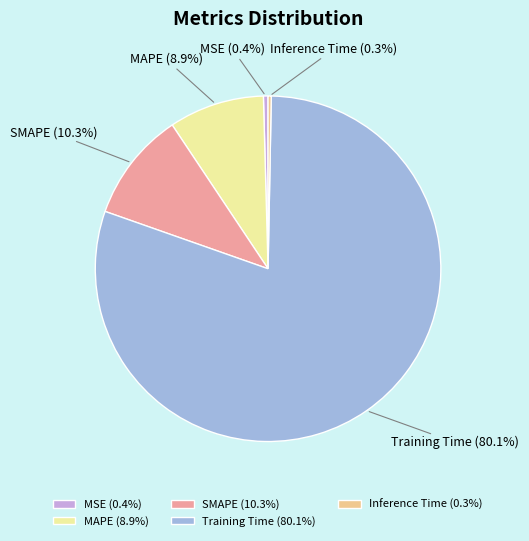

The SMAPE slice represents 19% of the pie. True or false?

False